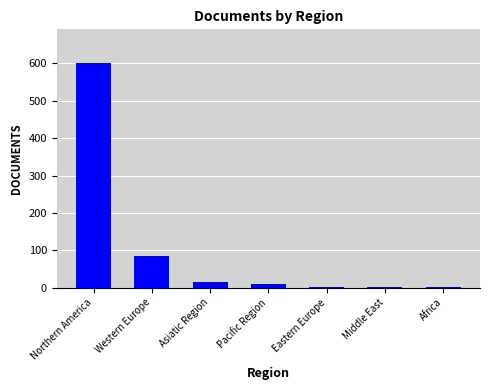

Which has a higher value, Africa or Northern America?

Northern America